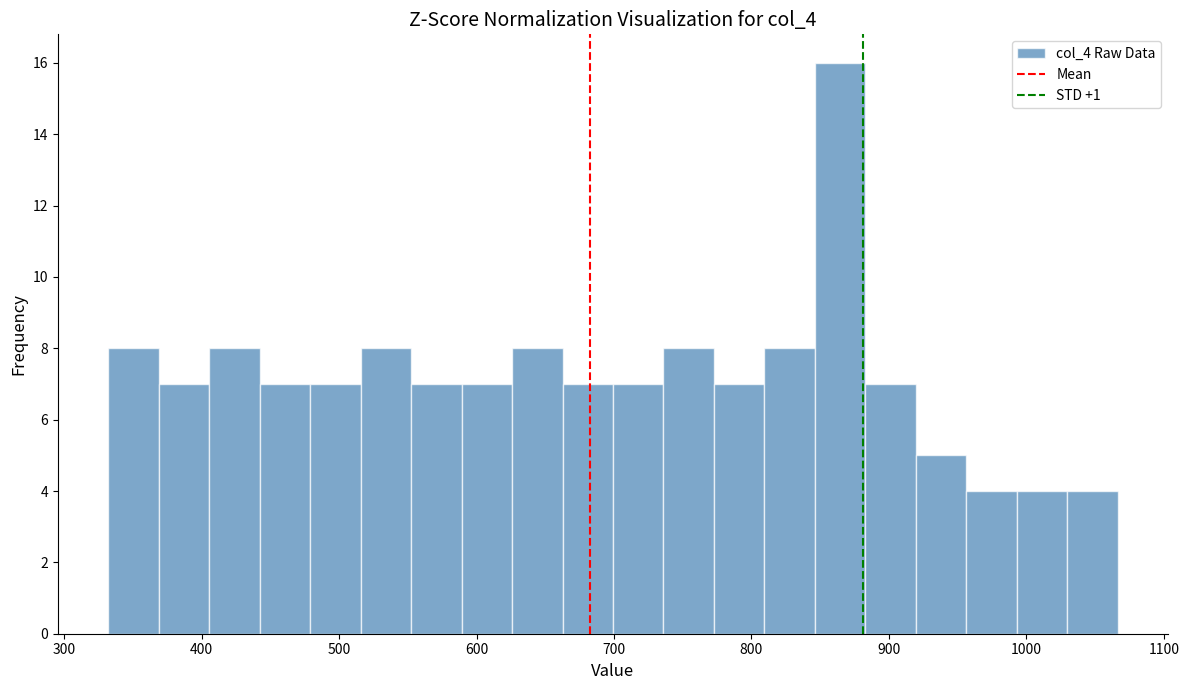

Around what value on the x-axis is the tallest bar? Give the approximate position of its centre, as read against the axis.

860